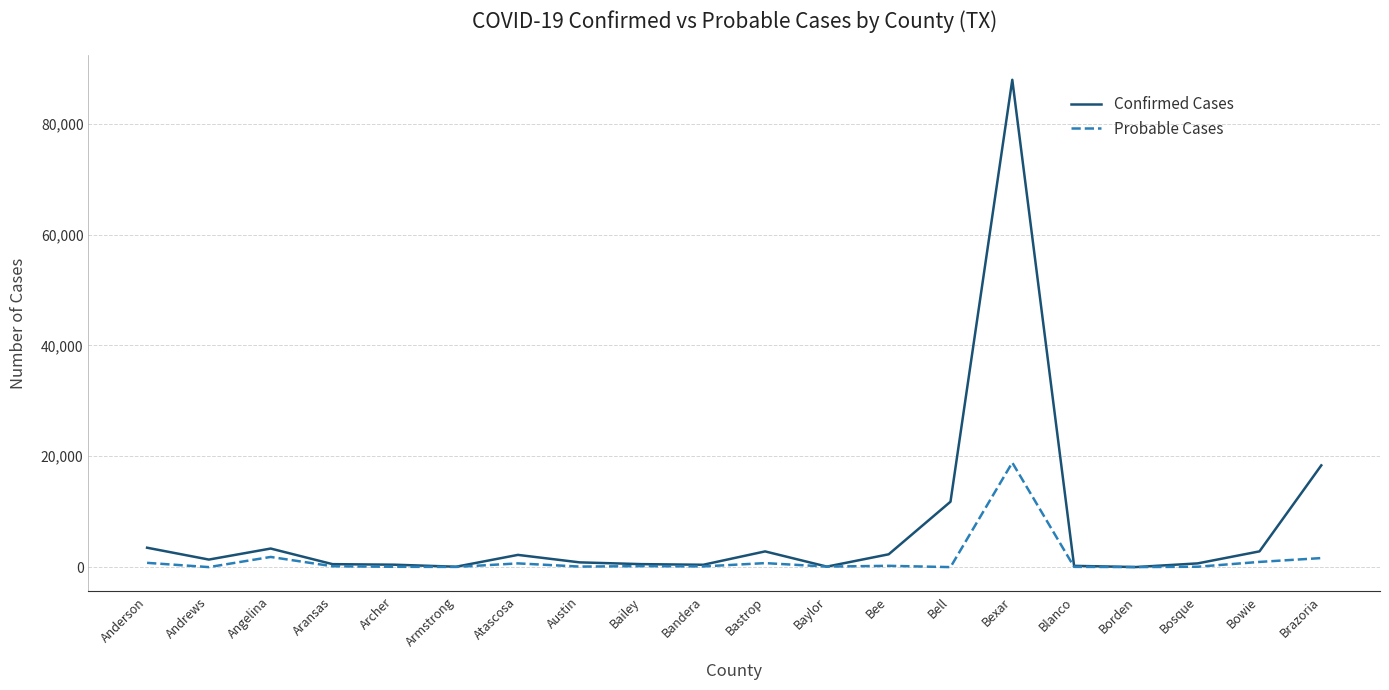

Where is Confirmed Cases nearest to the value 43974?

Brazoria